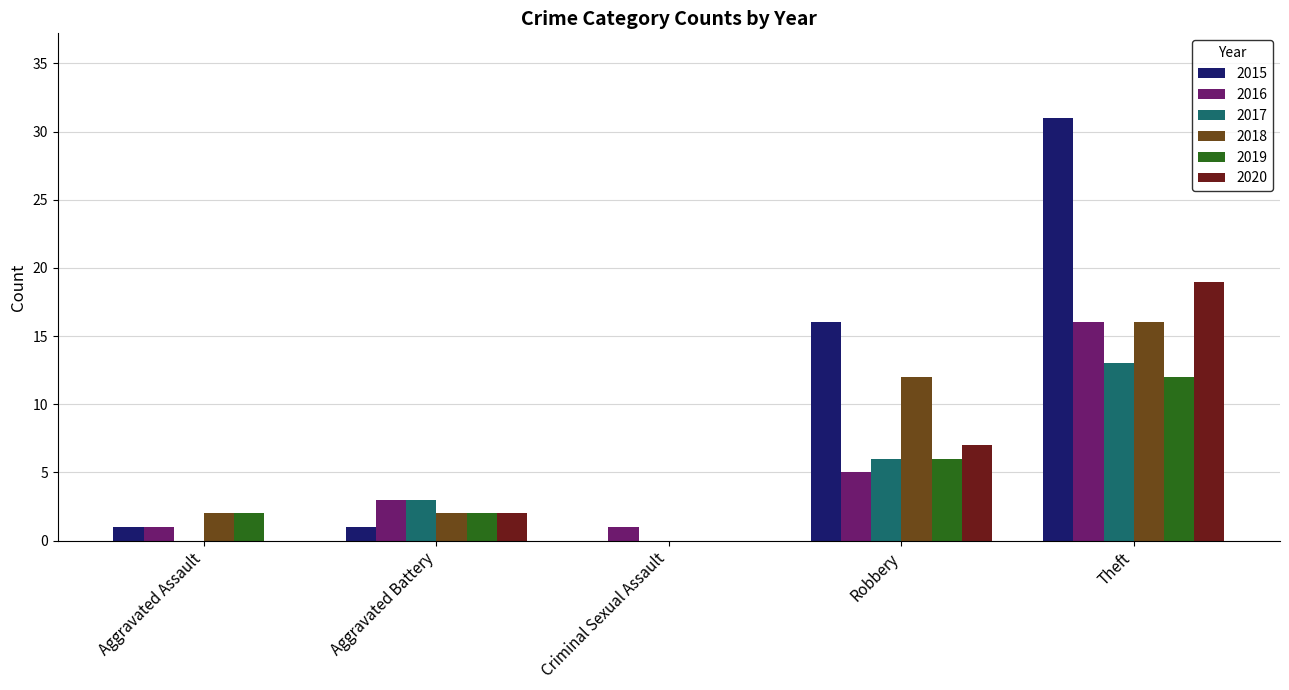

What is the total value across all series at Robbery?

52